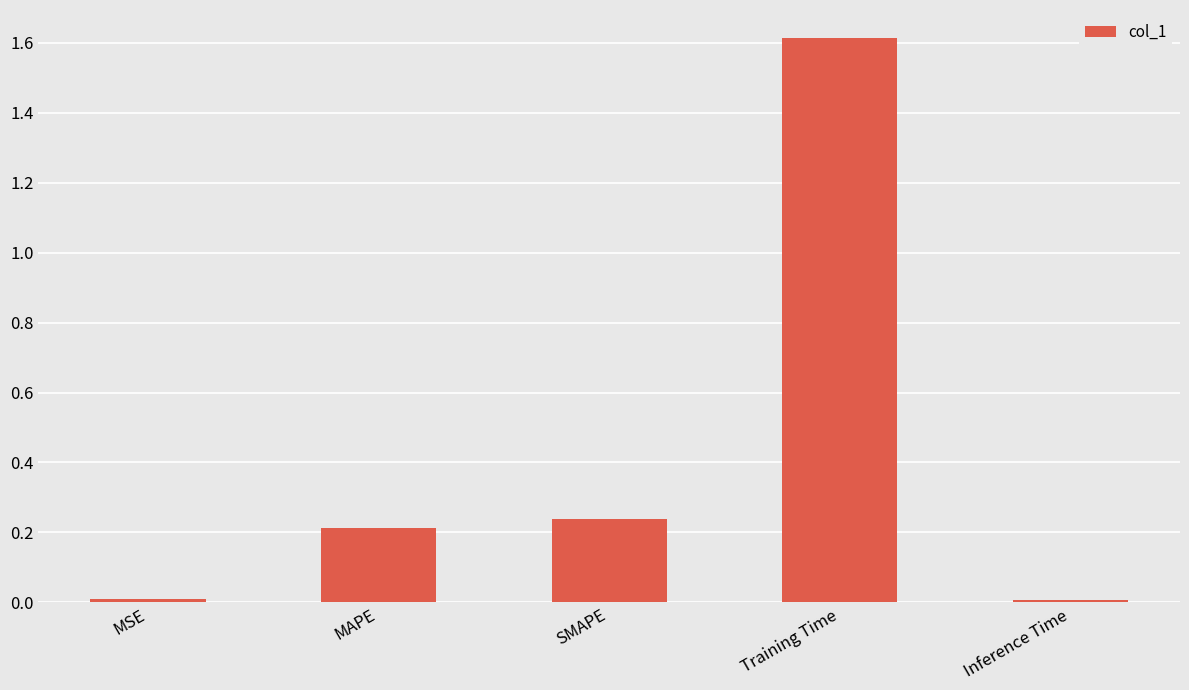

What is the sum of the values at MAPE and SMAPE?

0.5